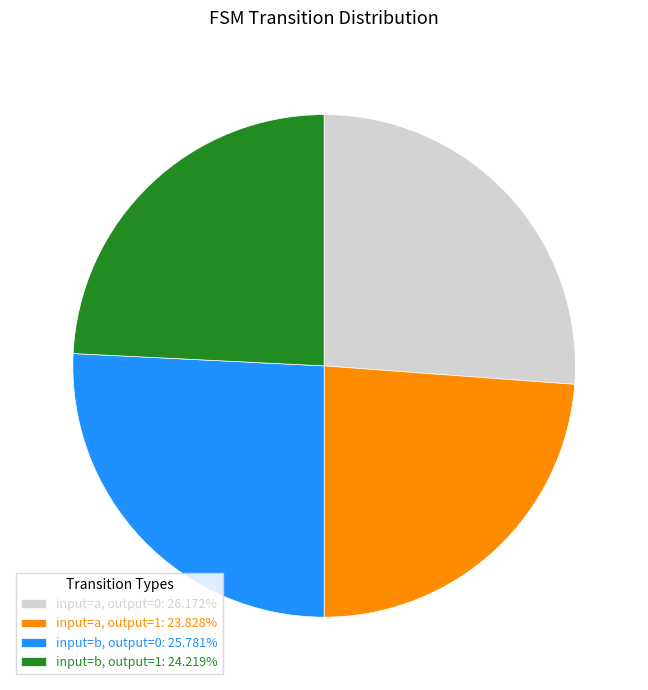

What is the ratio of the value at input=a, output=1: 23.828% to the value at input=a, output=0: 26.172%?

0.9